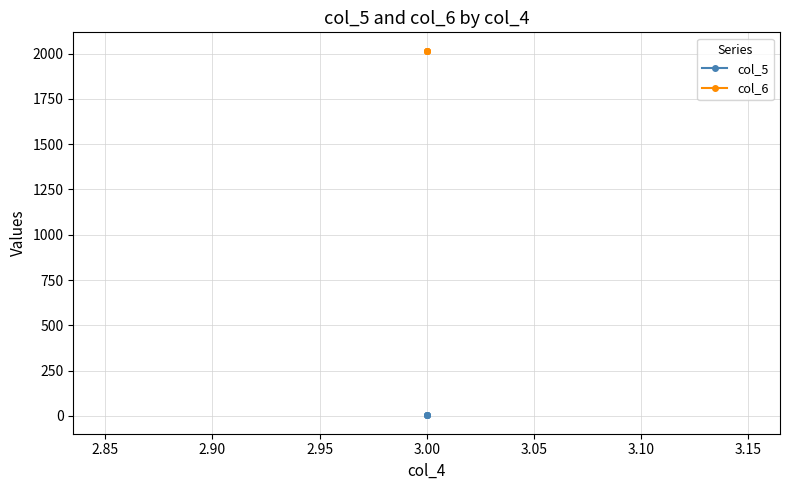

True or false: col_5 and col_6 intersect in this chart.

False